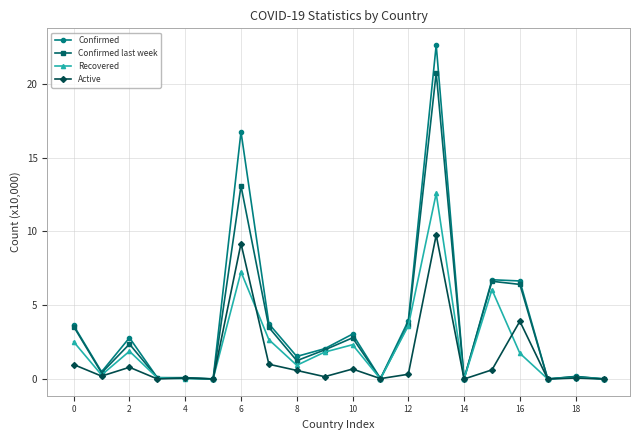

What is the maximum value shown in the chart?

22.6